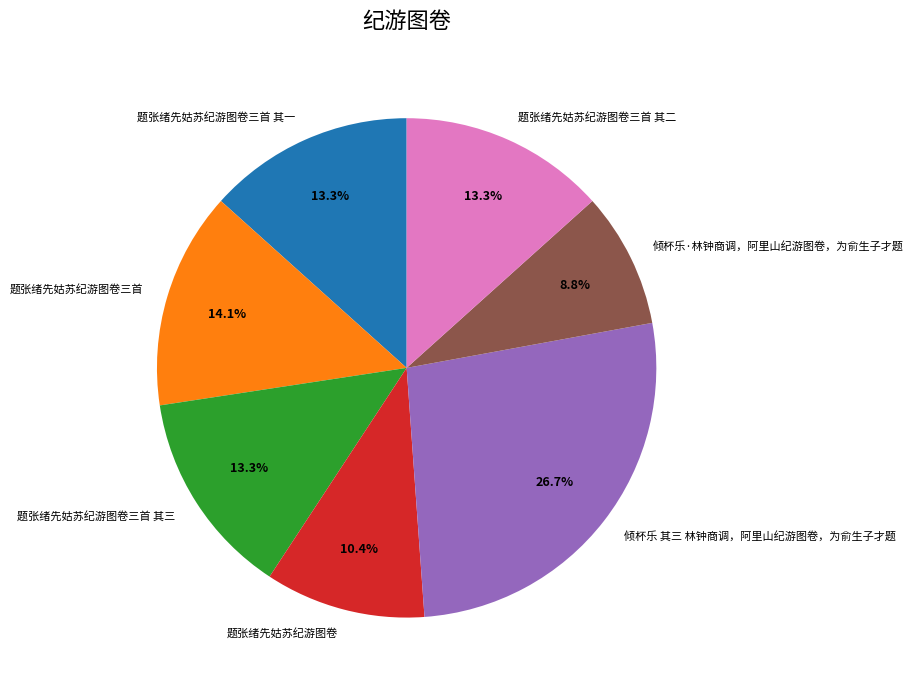

True or false: 题张绪先姑苏纪游图卷三首 其三 accounts for 5% of the total.

False